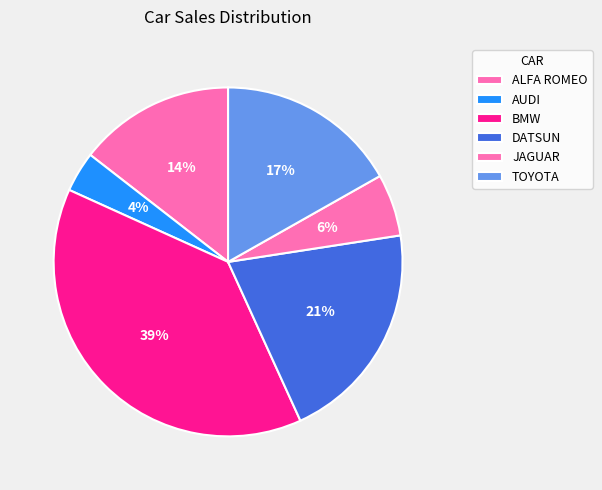

To the nearest percent, what portion does DATSUN represent?

21%